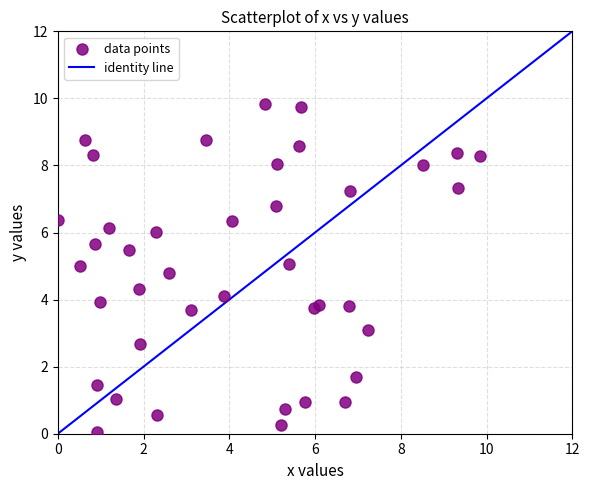

What is the range of X values (max minus min)?

9.8